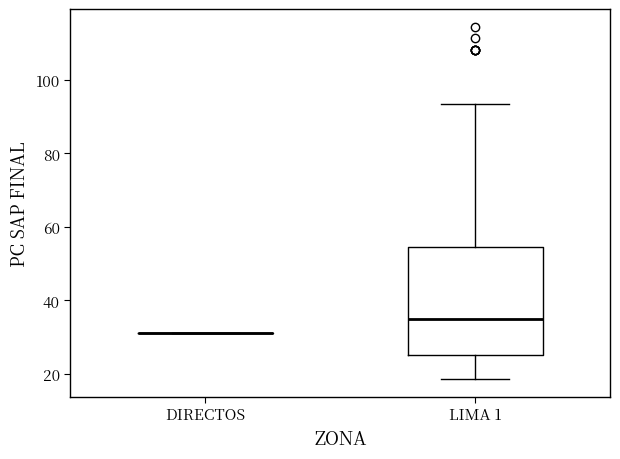

Reading left to right, transcribe this box plot: for each box, give where its median line is, the range the box spans, and where its two whiskers end, as read against the y-axis. The values are not printed on the chart, so give them approximately, as read against the axis.

DIRECTOS: box collapsed to a line at 32, whiskers 32 to 32
LIMA 1: median 36, box 26 to 54, whiskers 18 to 94